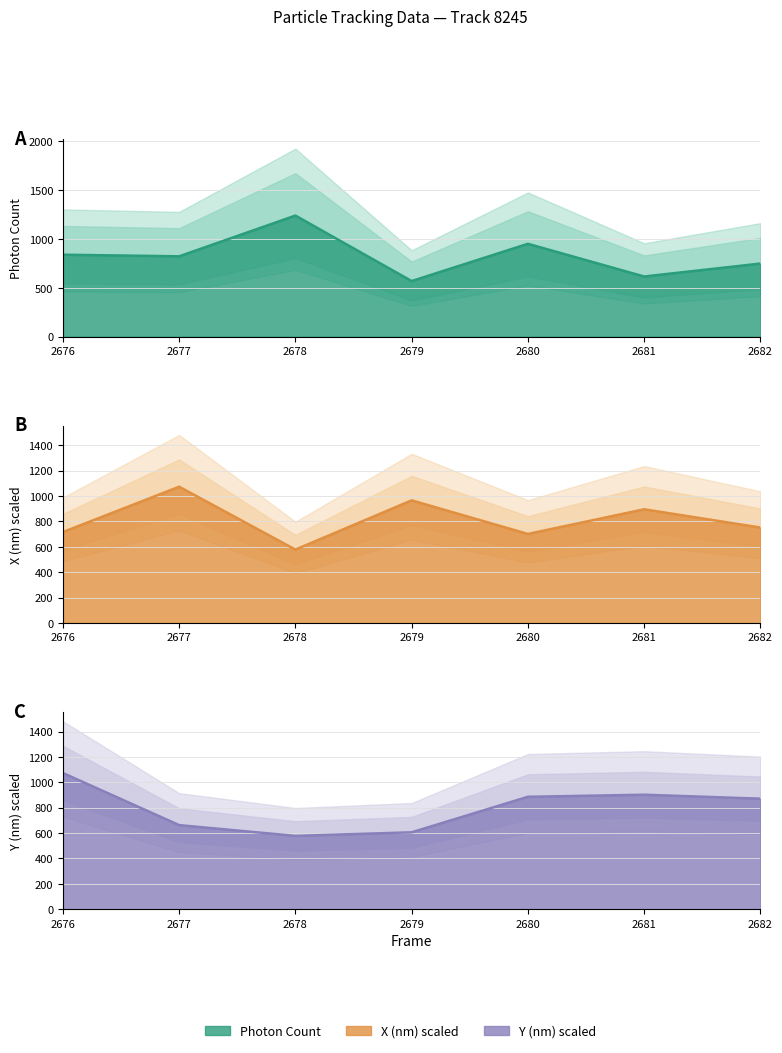

Rank the categories by Y (nm) scaled line value from lowest to highest.

2678, 2679, 2677, 2682, 2680, 2681, 2676